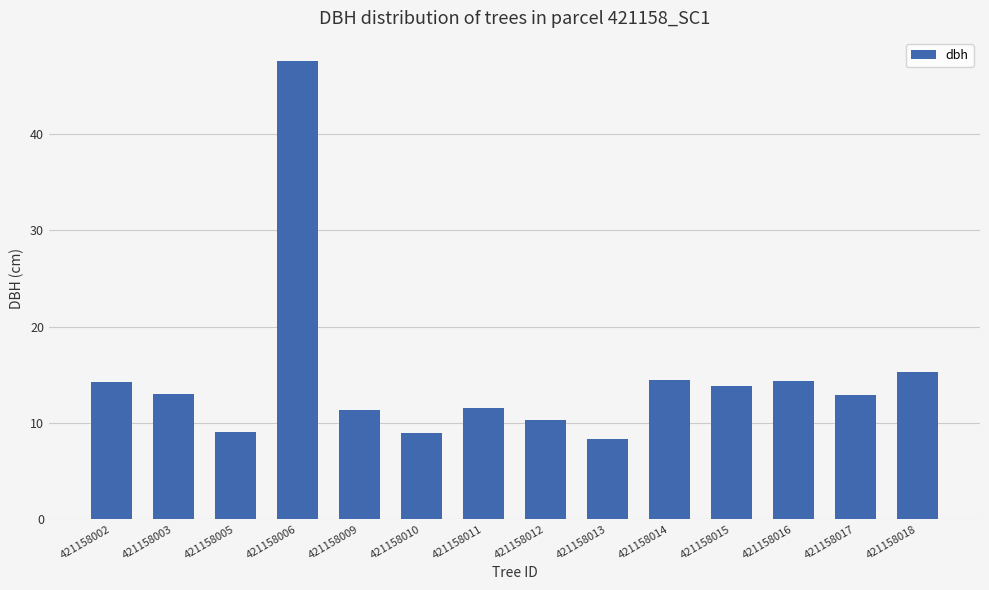

Does the chart contain any negative values?

No